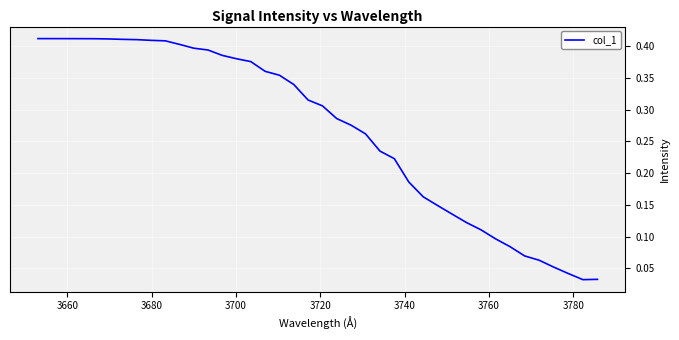

How many lines are shown in the chart?

1